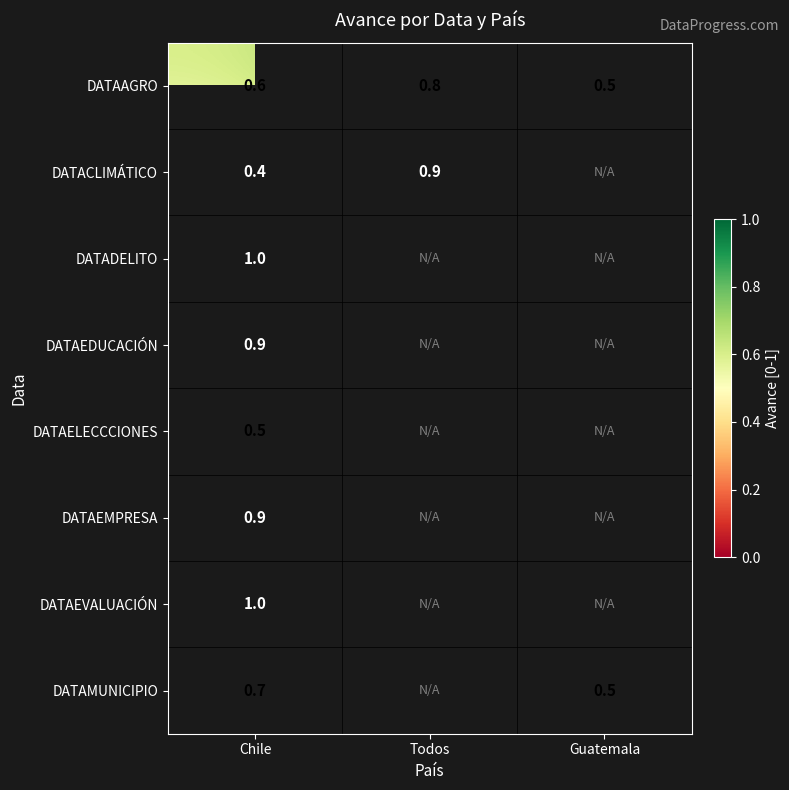

What is the sum of all DATAAGRO values?

1.9